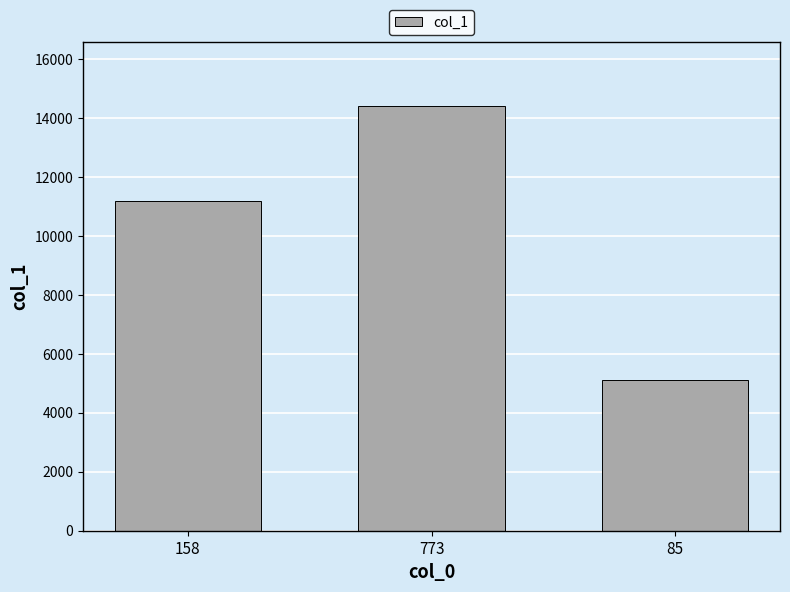

Where is the data nearest to the value 9769?

158